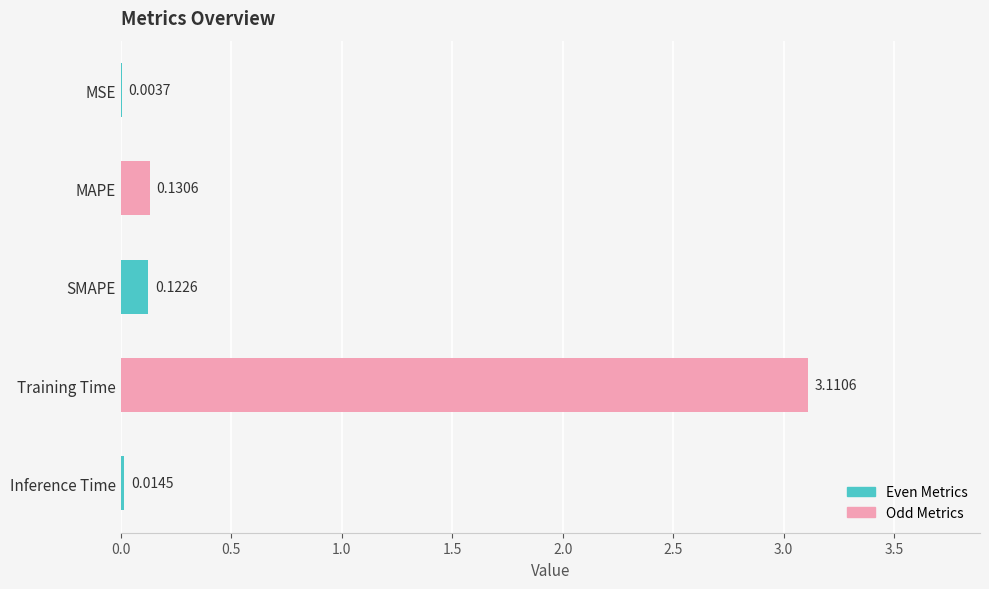

At which category does the chart reach its peak across all series?

Training Time